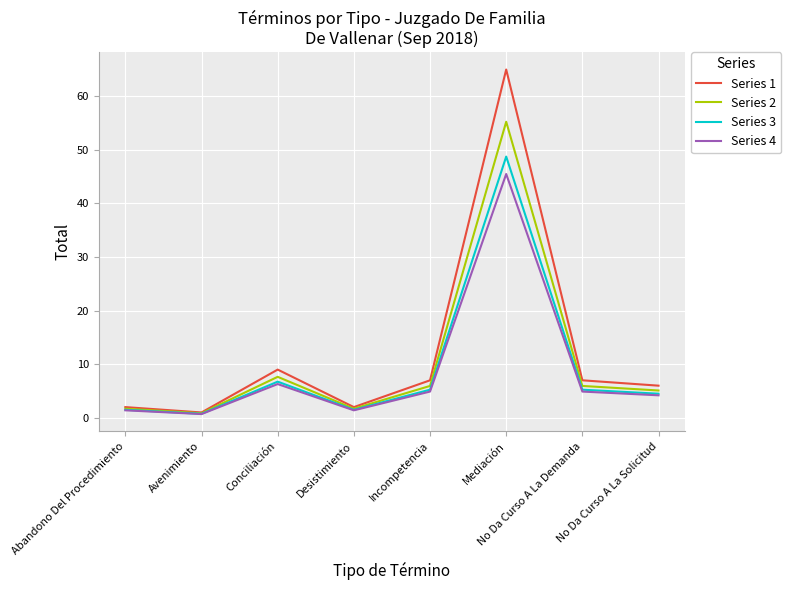

True or false: Series 3 has a value of 74.6 at Mediación.

False